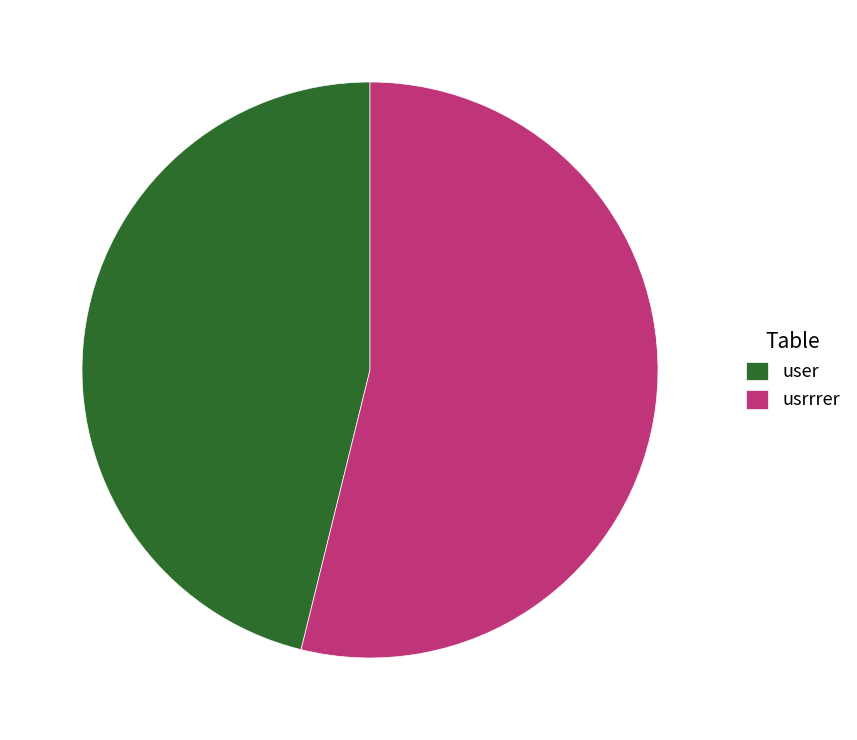

How many segments does this pie chart have?

2